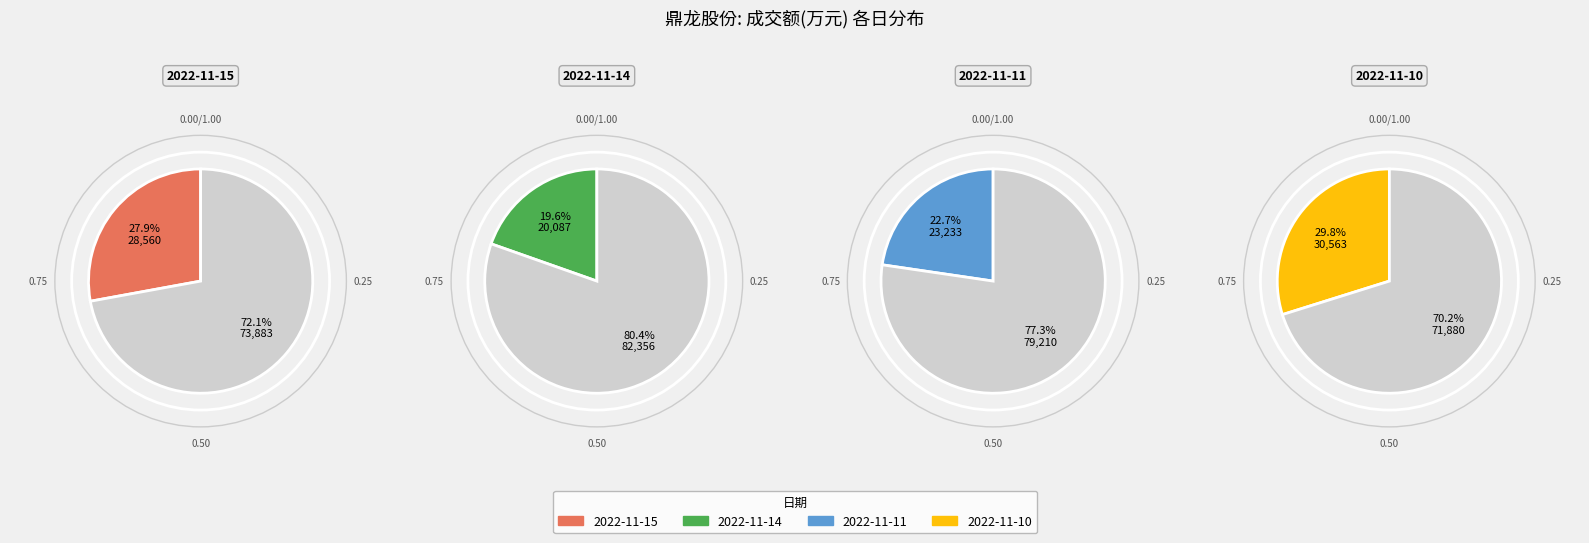

Combined, what portion of the pie is 2022-11-10 and 2022-11-11?

52.5%